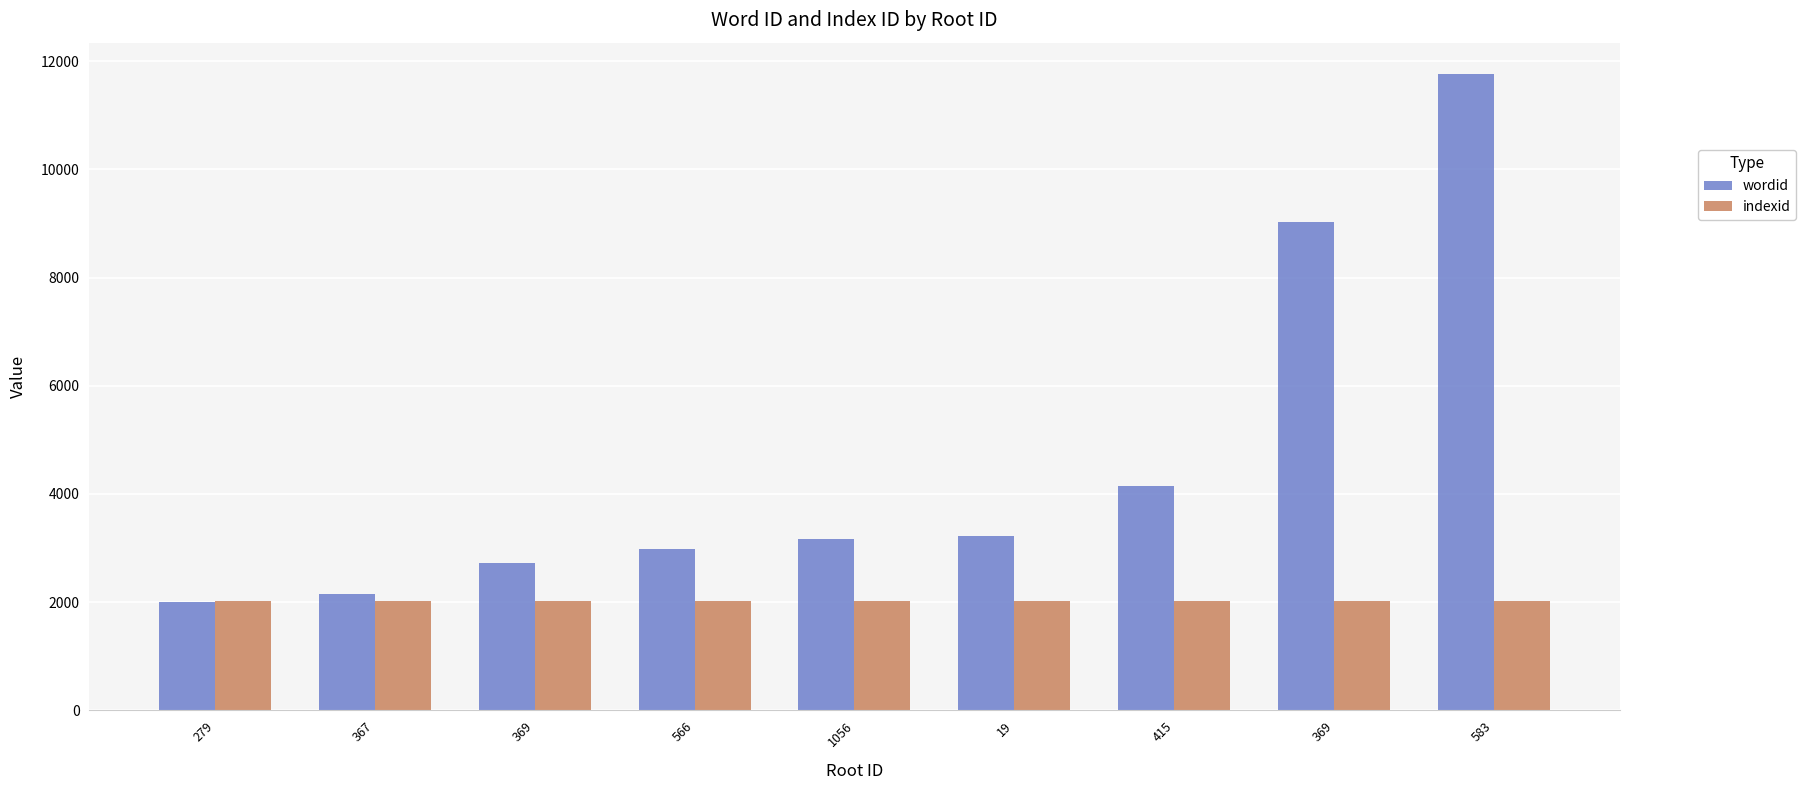

Count the number of data series in this chart.

2